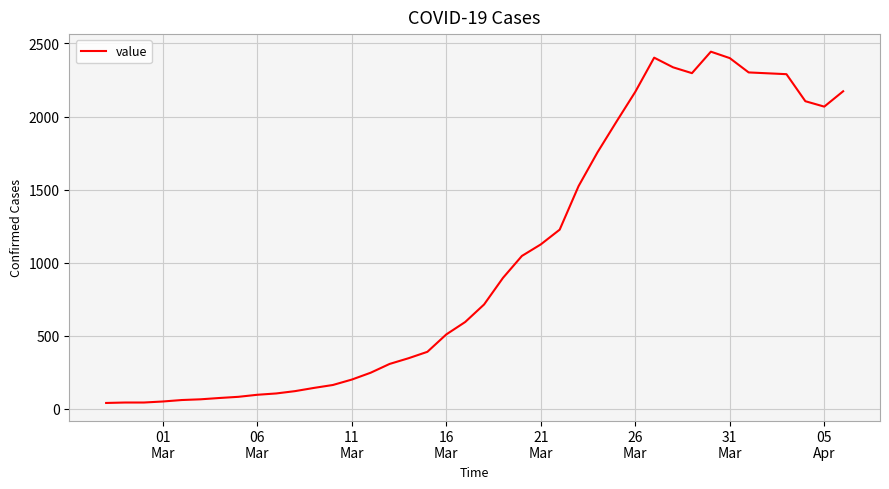

What is the difference between the maximum and minimum values?

2404